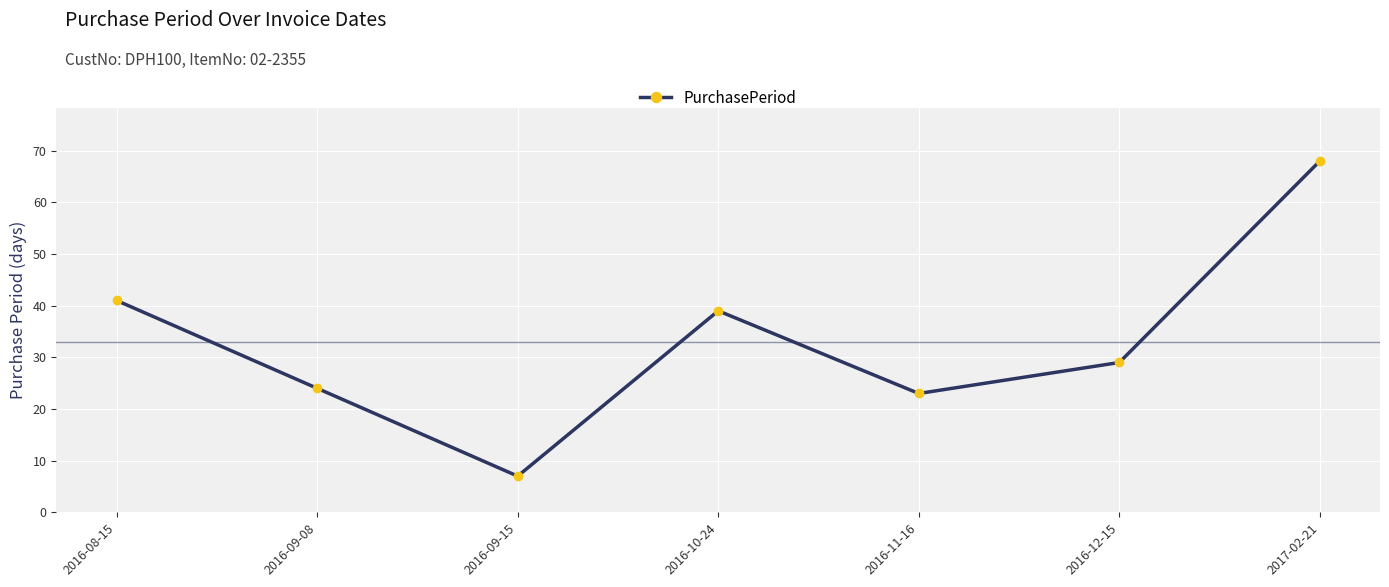

Reading right to left, extract all data points from this chart.

68	29	23	39	7	24	41